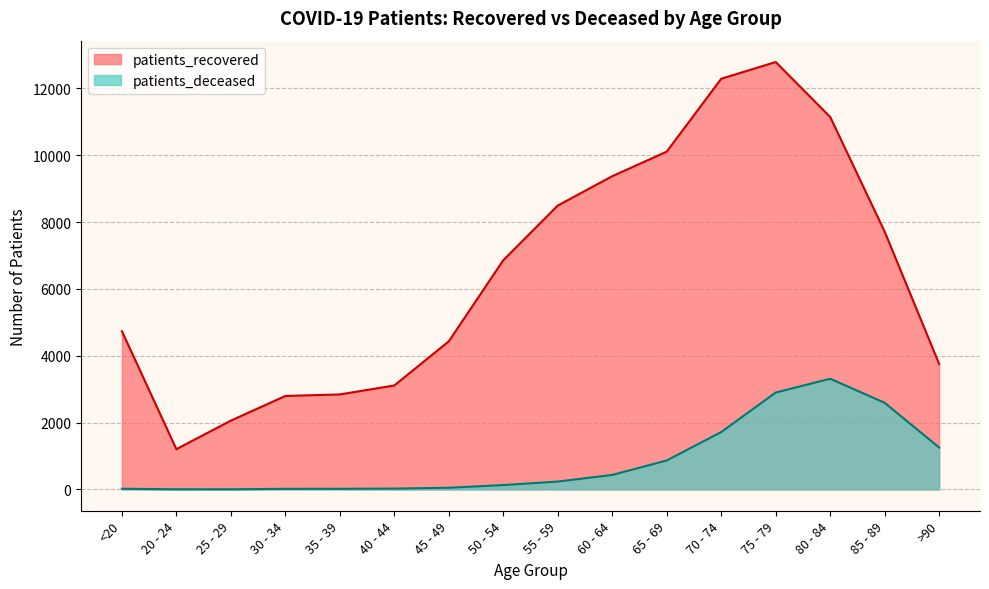

True or false: patients_recovered and patients_deceased cross at least once.

False